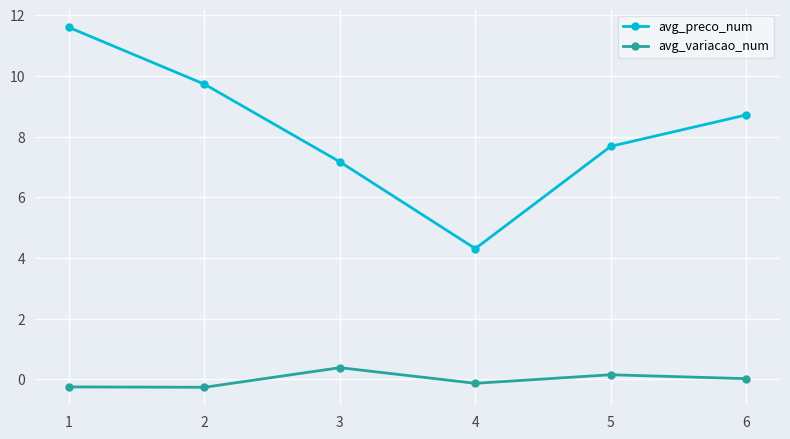

True or false: avg_variacao_num has more than 2 interior local peaks.

False